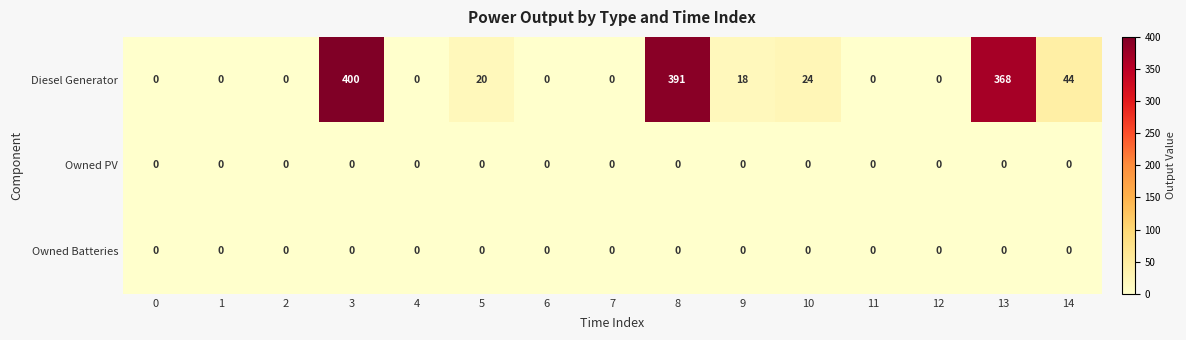

Between 4 and 5, which series saw the biggest shift?

Diesel Generator